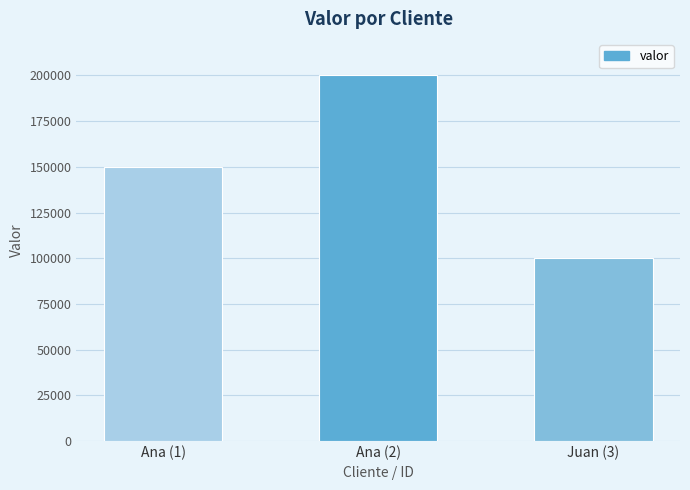

What is the approximate value at Juan (3)?

100000